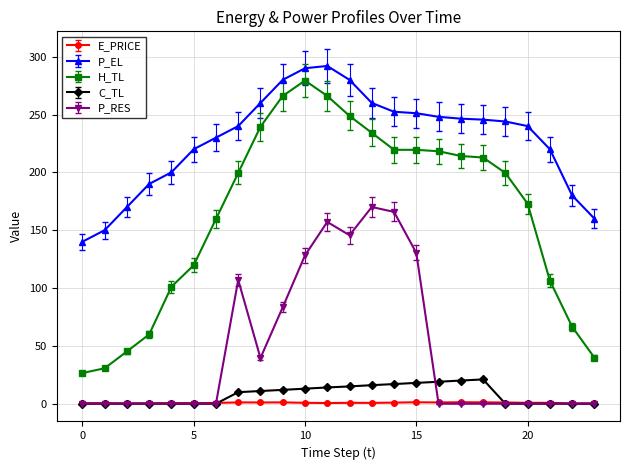

True or false: P_RES and P_EL intersect in this chart.

False